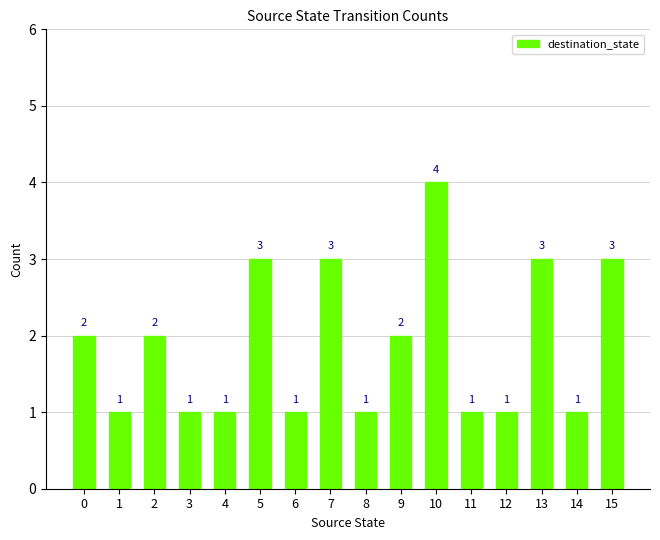

What is the ratio of the value at 11 to the value at 2?

0.5